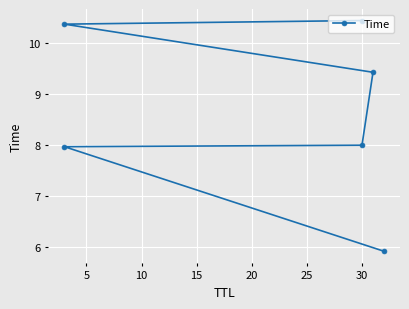

Does the chart display data point markers on the line(s)?

Yes